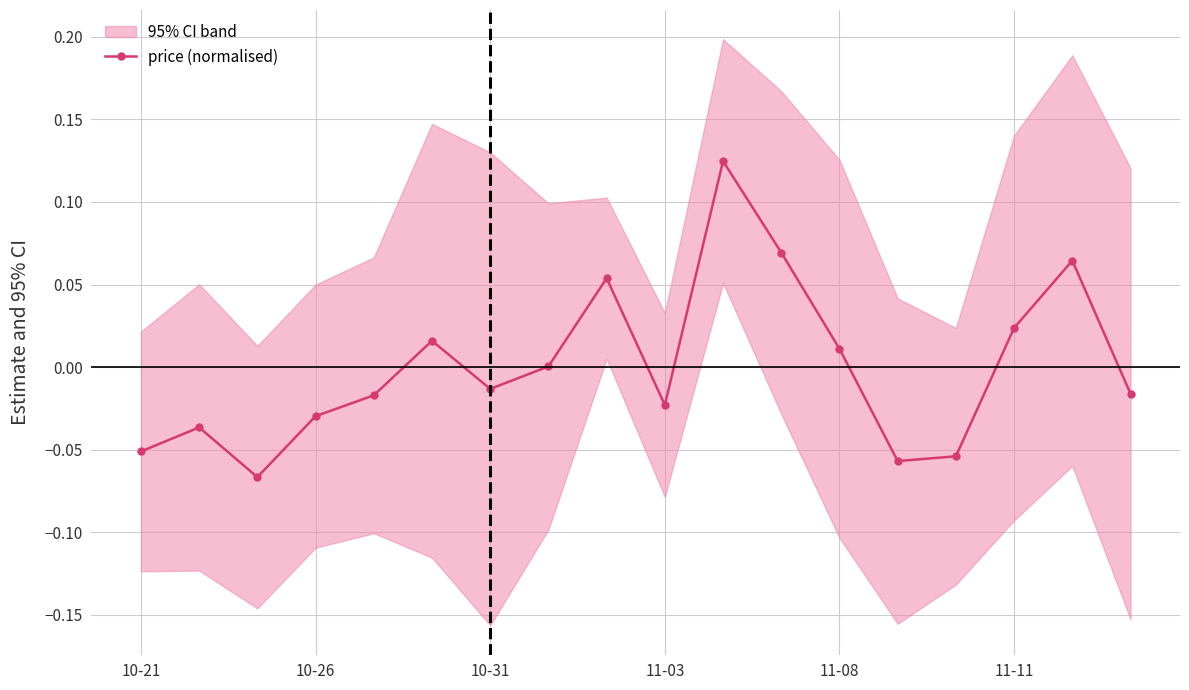

How many negative values are there?

10